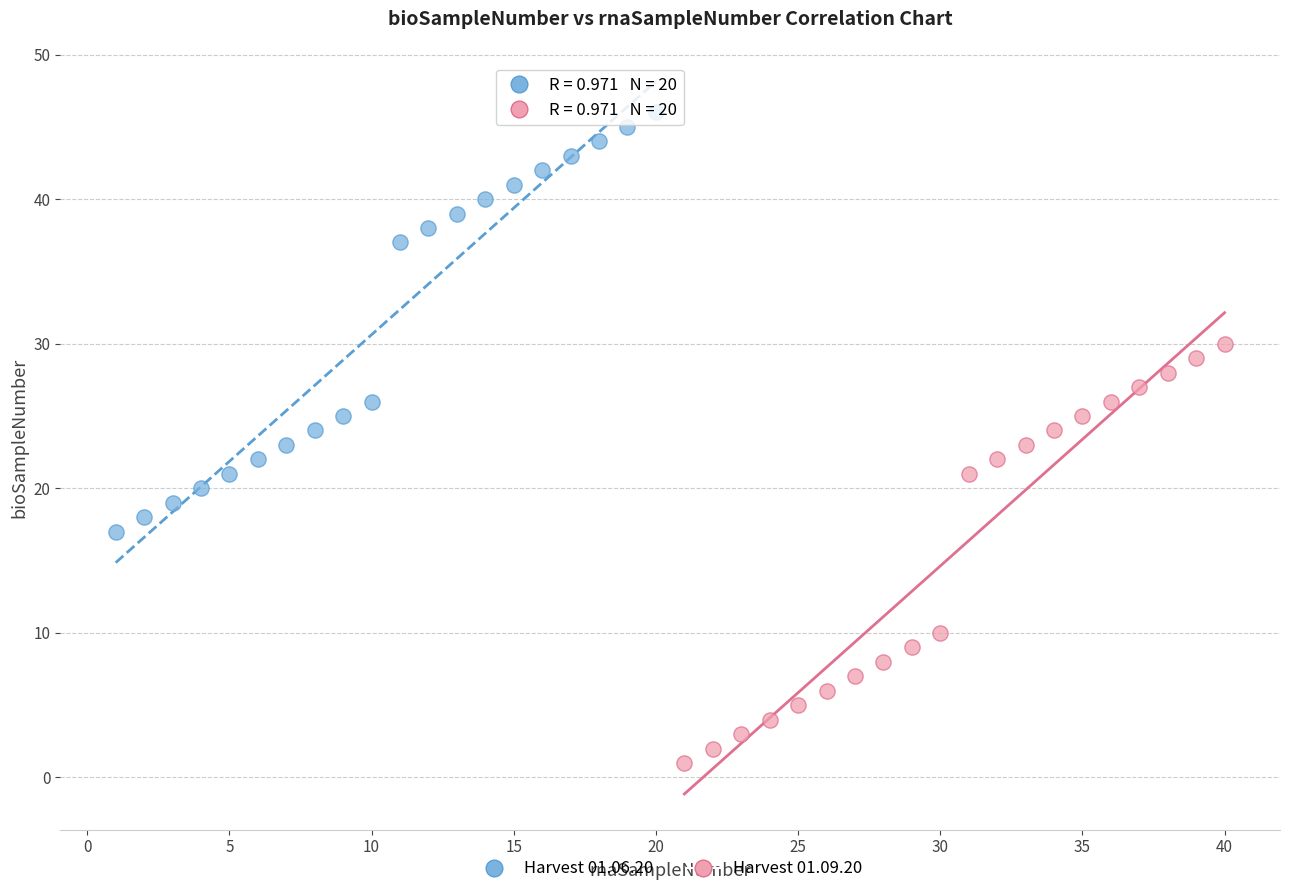

Which series contains the lowest Y value?

Harvest 01.09.20